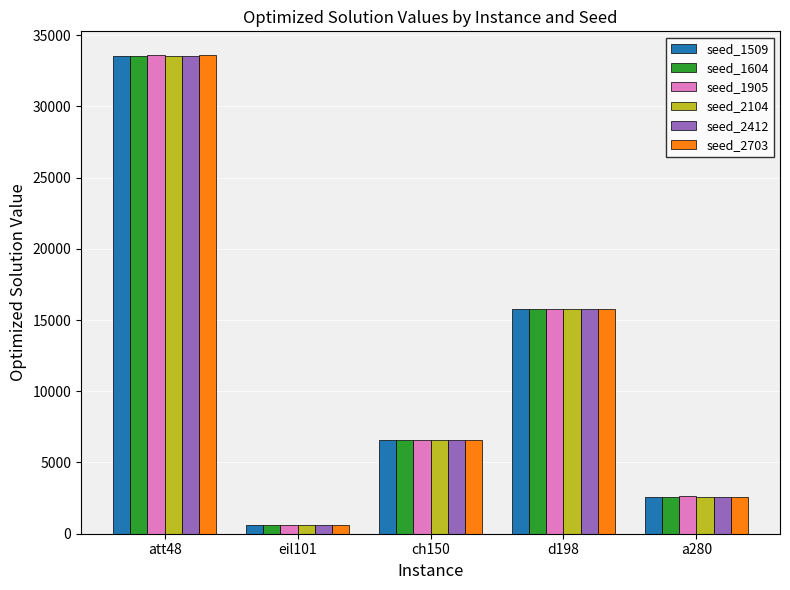

At which label is seed_1509 closest to 17081?

d198